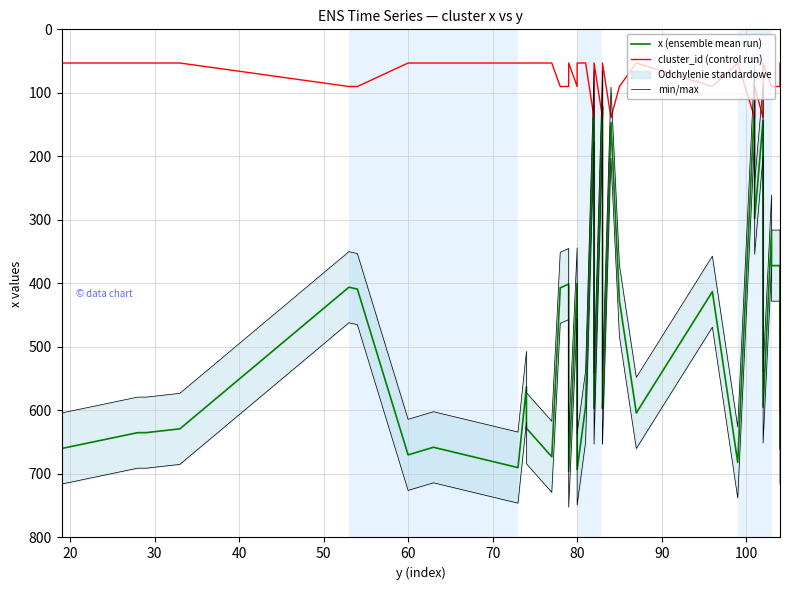

How many lines are shown in the chart?

3